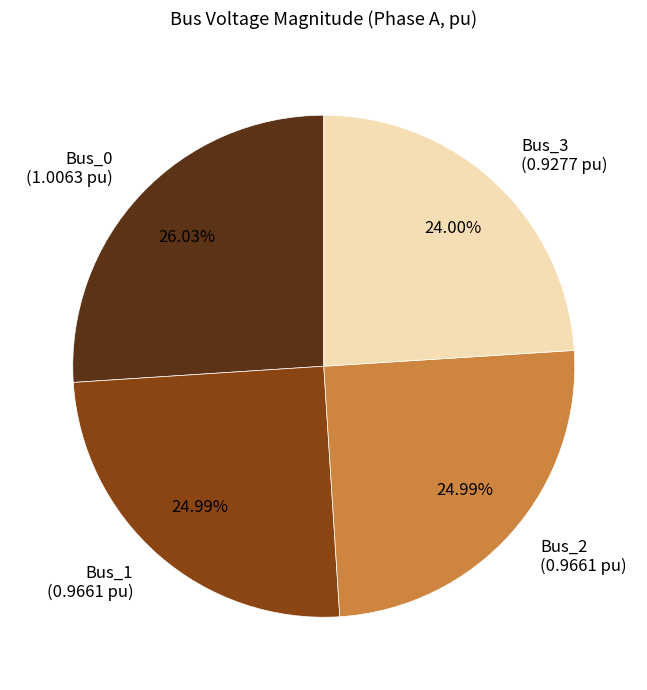

What percentage is the Bus_3 slice, to the nearest percent?

24%